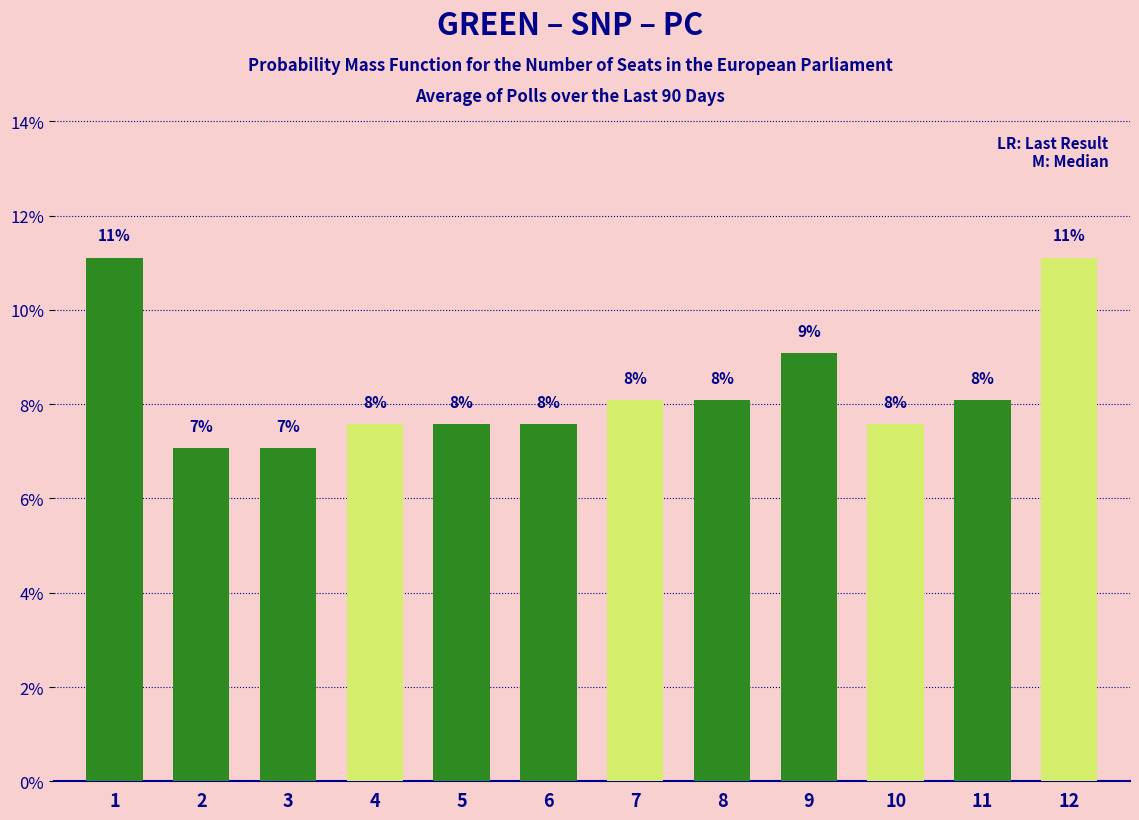

The chart shows a value of 7.6 at 5. True or false?

True